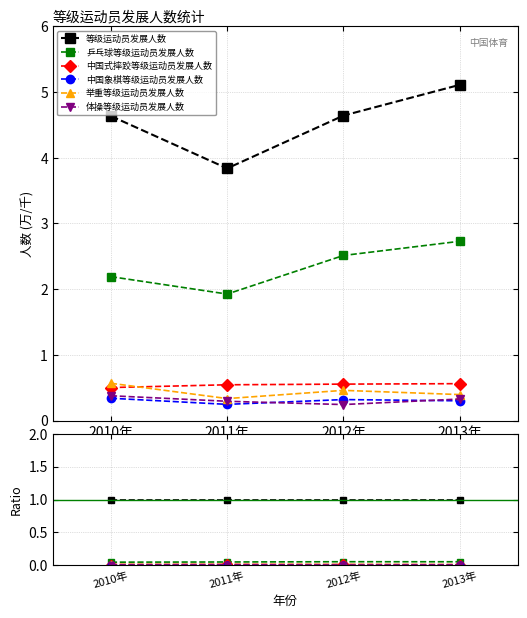

In 体操等级运动员发展人数, how many points are lower than both neighbors (excluding endpoints)?

1